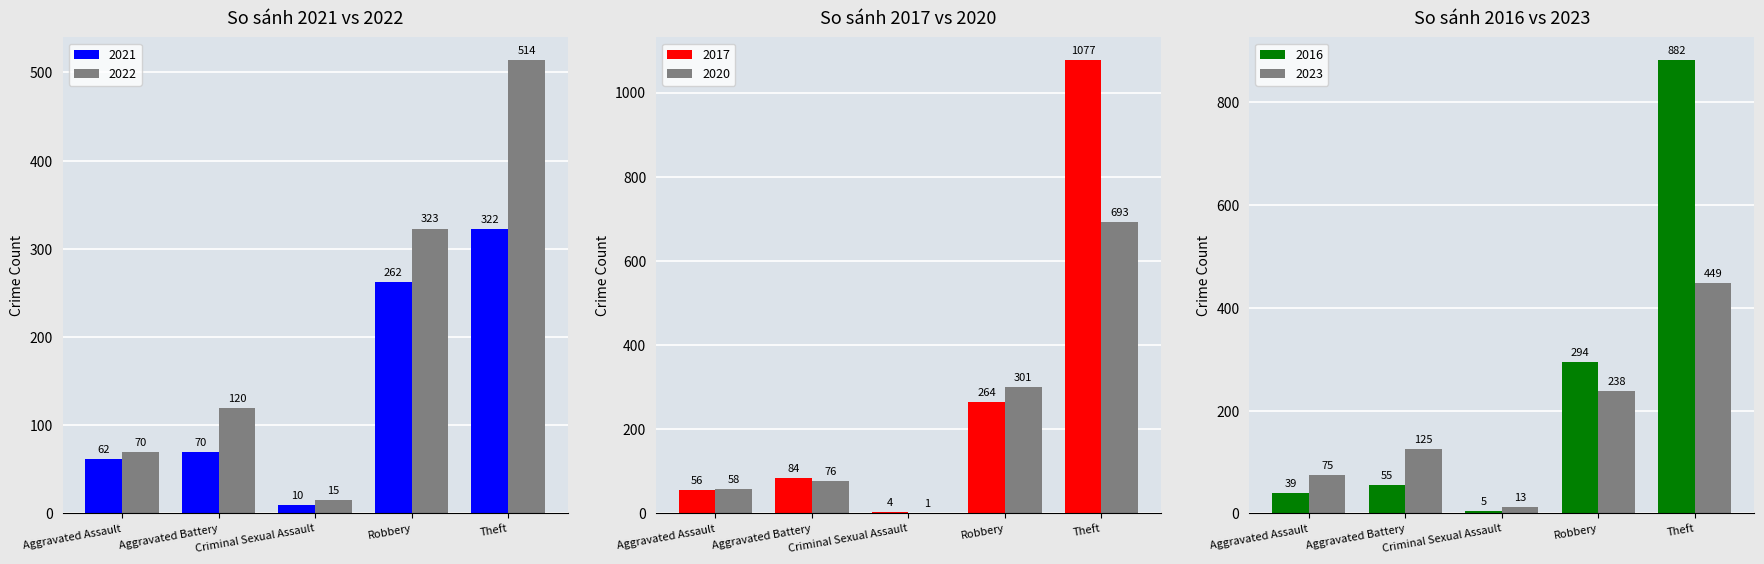

How many data points in 2021 are less than 70?

2